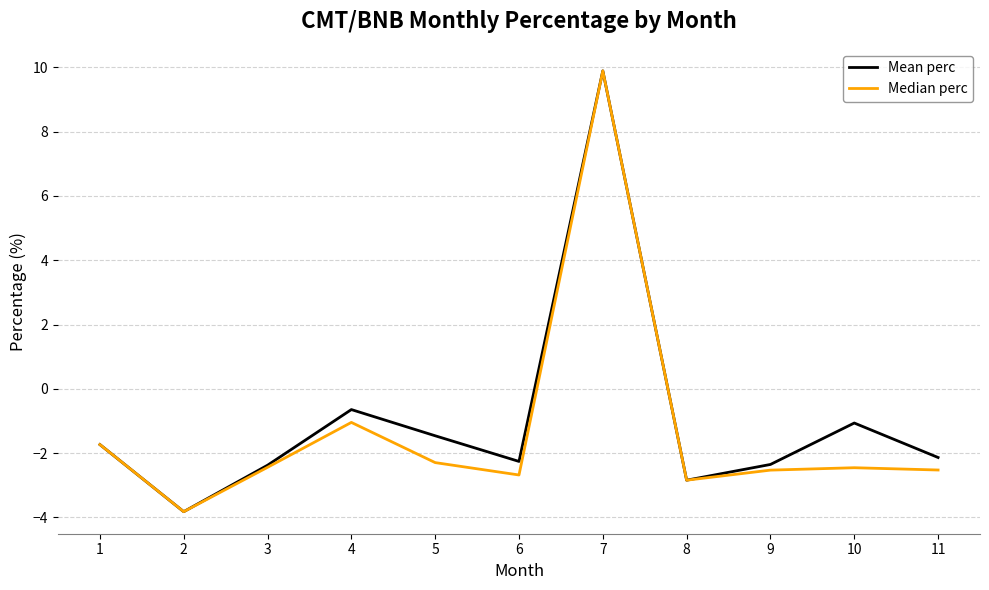

The value of Mean perc at 7 is 15.8. True or false?

False